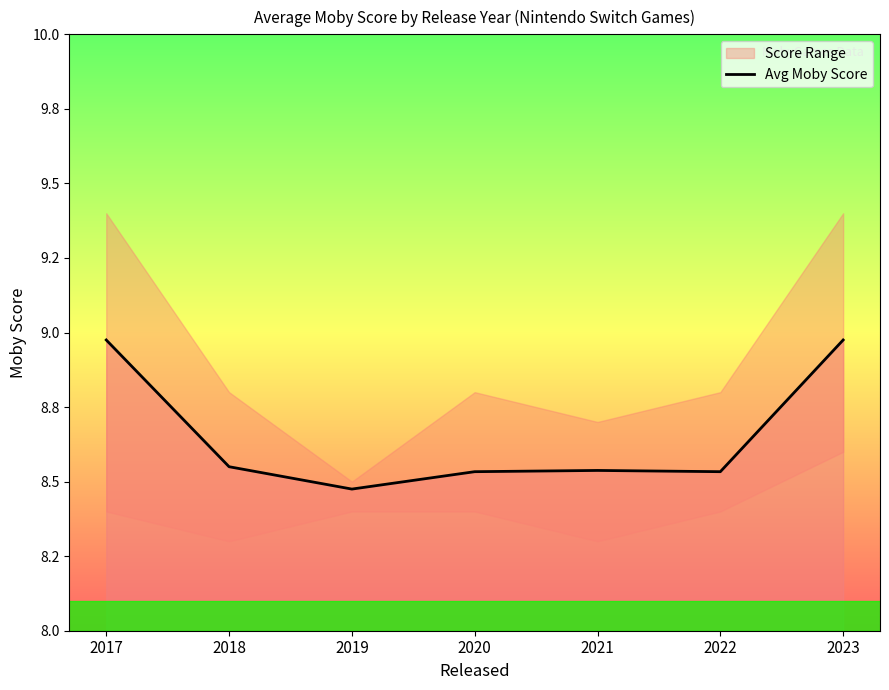

How many points are higher than both their immediate neighbors (excluding endpoints)?

1